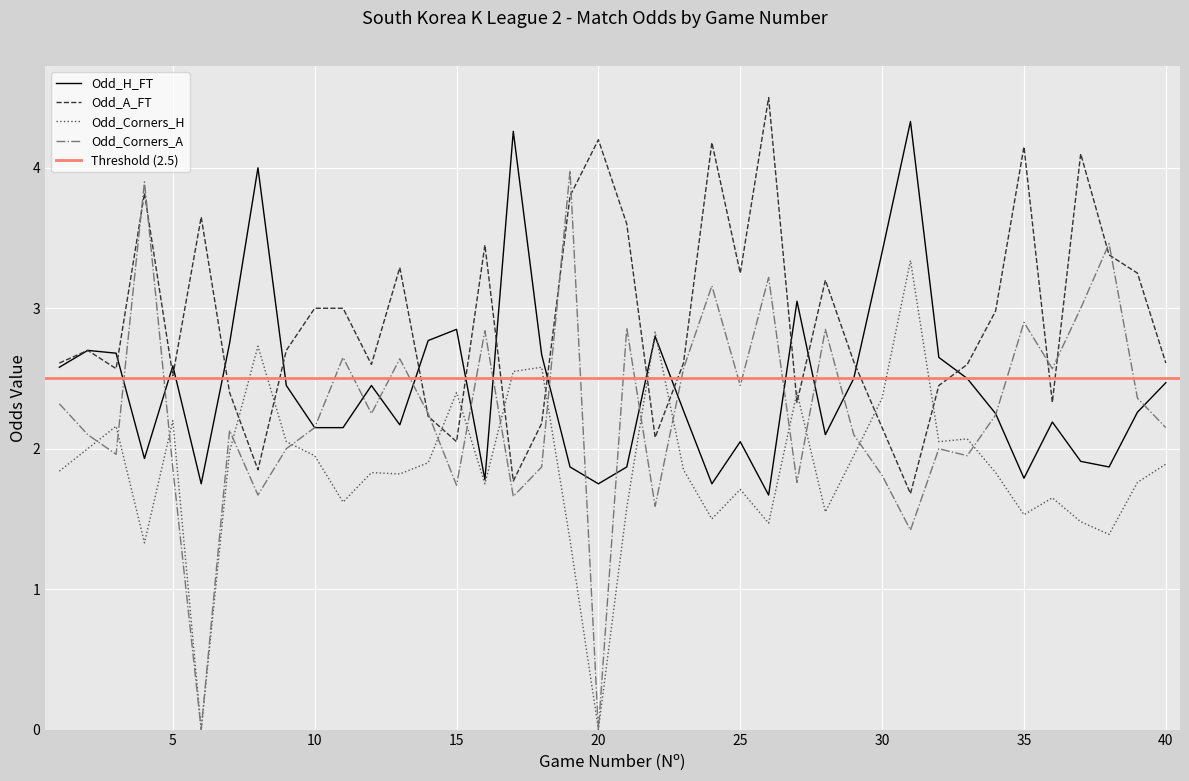

At which label does Odd_Corners_H reach its peak?

31